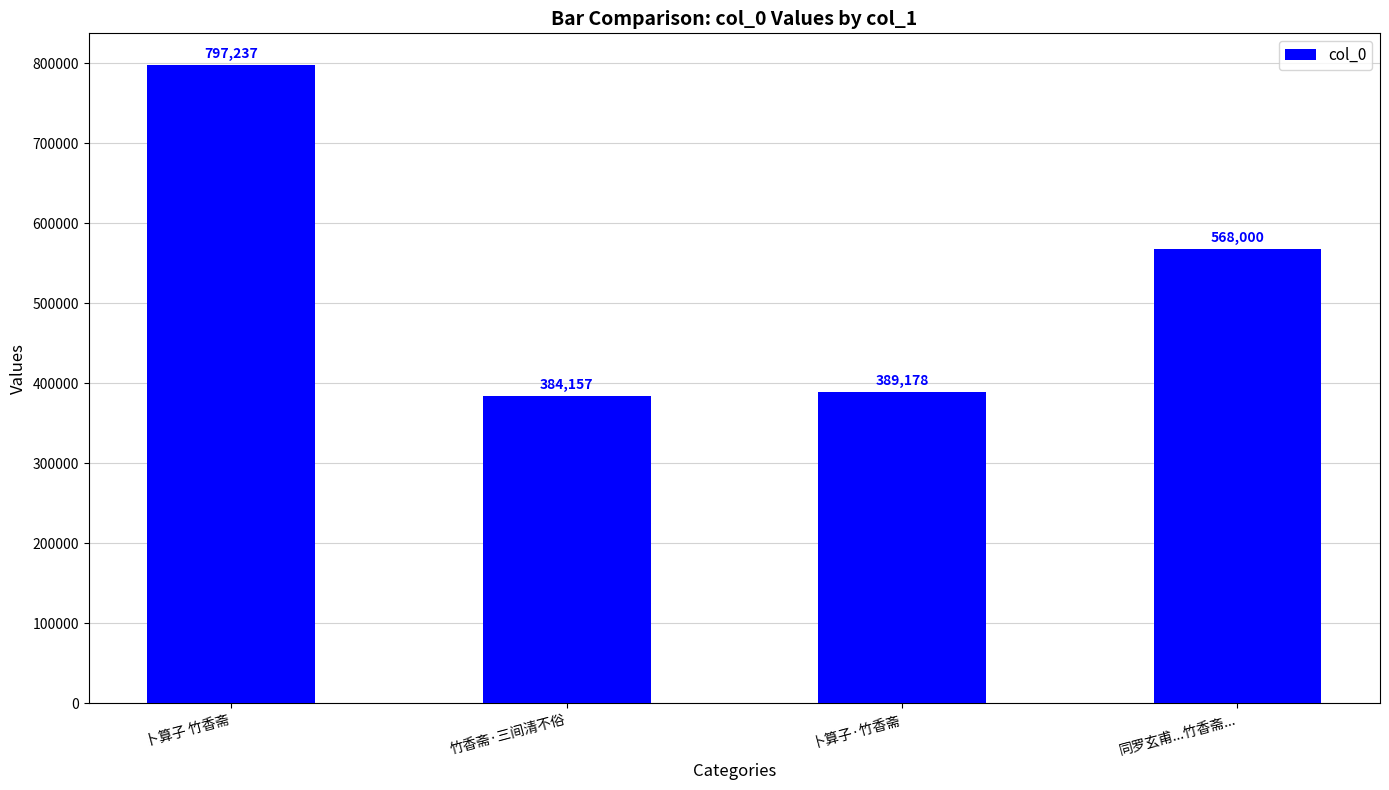

What is the change in value from 竹香斋·三间清不俗 to 同罗玄甫...竹香斋...?

+183843